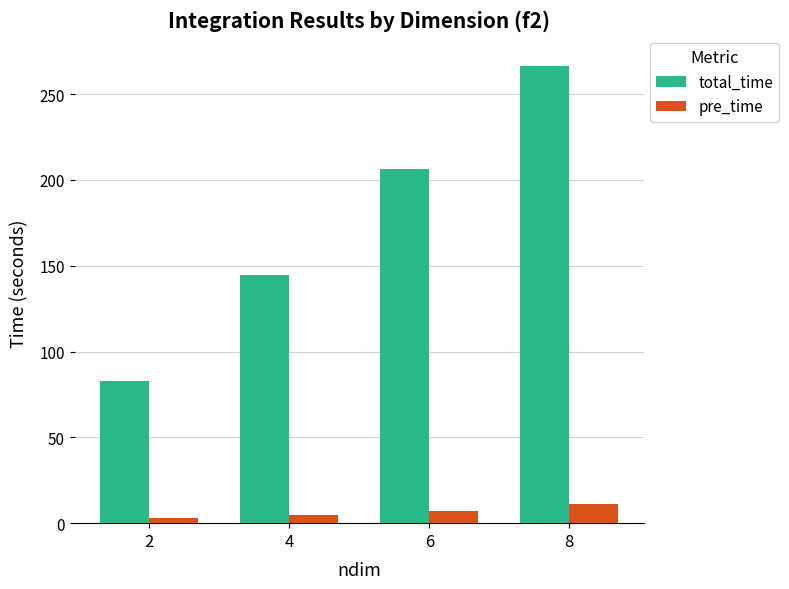

What are all the series names shown in the legend?

total_time, pre_time